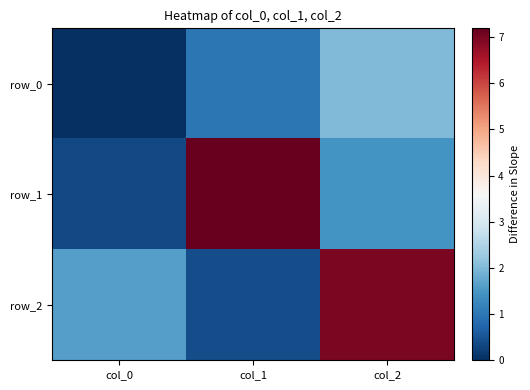

Which series has the largest total across all categories?

row_1